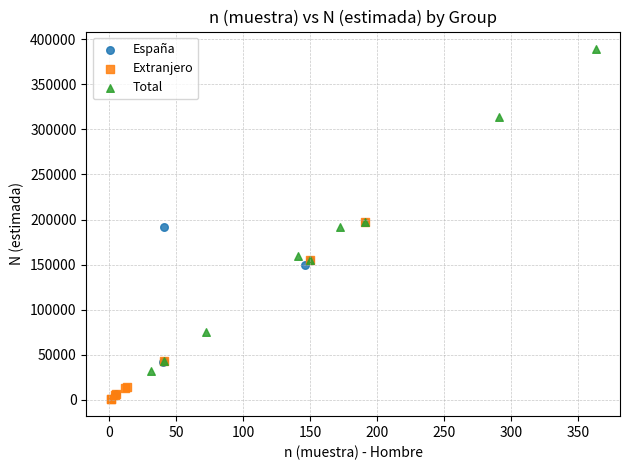

Which series has the largest Y range (max minus min)?

Total